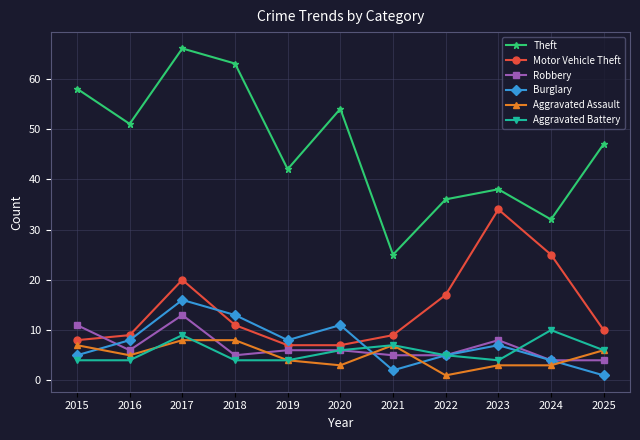

Reading left to right, extract all data points from this chart.

Theft: 2015=58	2016=51	2017=66	2018=63	2019=42	2020=54	2021=25	2022=36	2023=38	2024=32	2025=47
Motor Vehicle Theft: 2015=8	2016=9	2017=20	2018=11	2019=7	2020=7	2021=9	2022=17	2023=34	2024=25	2025=10
Robbery: 2015=11	2016=6	2017=13	2018=5	2019=6	2020=6	2021=5	2022=5	2023=8	2024=4	2025=4
Burglary: 2015=5	2016=8	2017=16	2018=13	2019=8	2020=11	2021=2	2022=5	2023=7	2024=4	2025=1
Aggravated Assault: 2015=7	2016=5	2017=8	2018=8	2019=4	2020=3	2021=7	2022=1	2023=3	2024=3	2025=6
Aggravated Battery: 2015=4	2016=4	2017=9	2018=4	2019=4	2020=6	2021=7	2022=5	2023=4	2024=10	2025=6